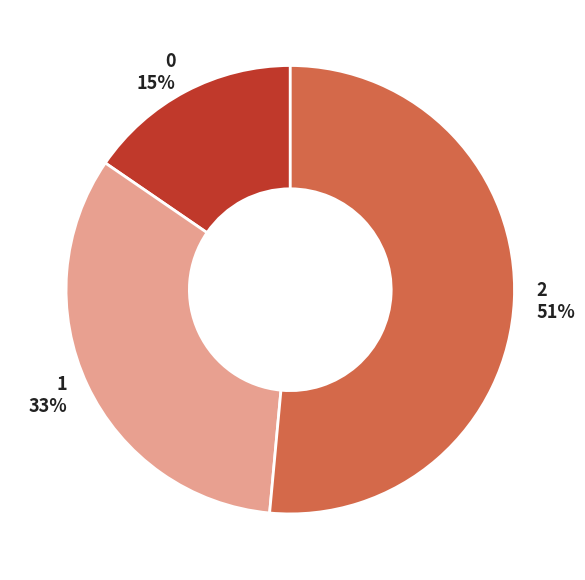

Which slice is the largest?

2